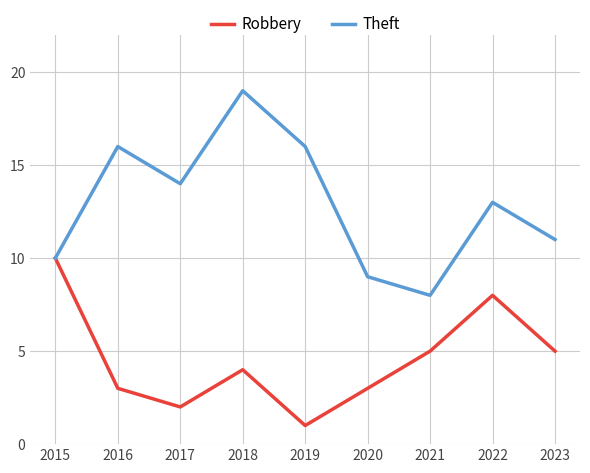

What is the total value across all series at 2017?

16